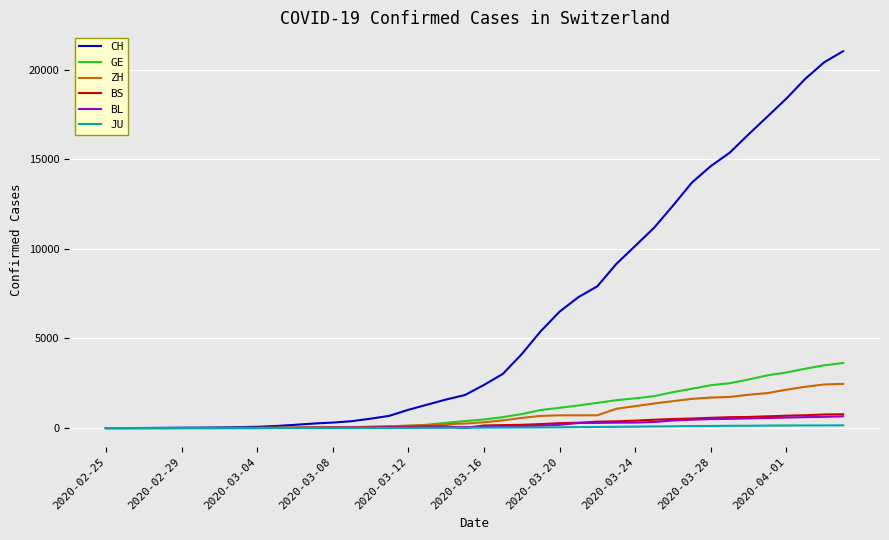

Does the chart display data point markers on the line(s)?

No